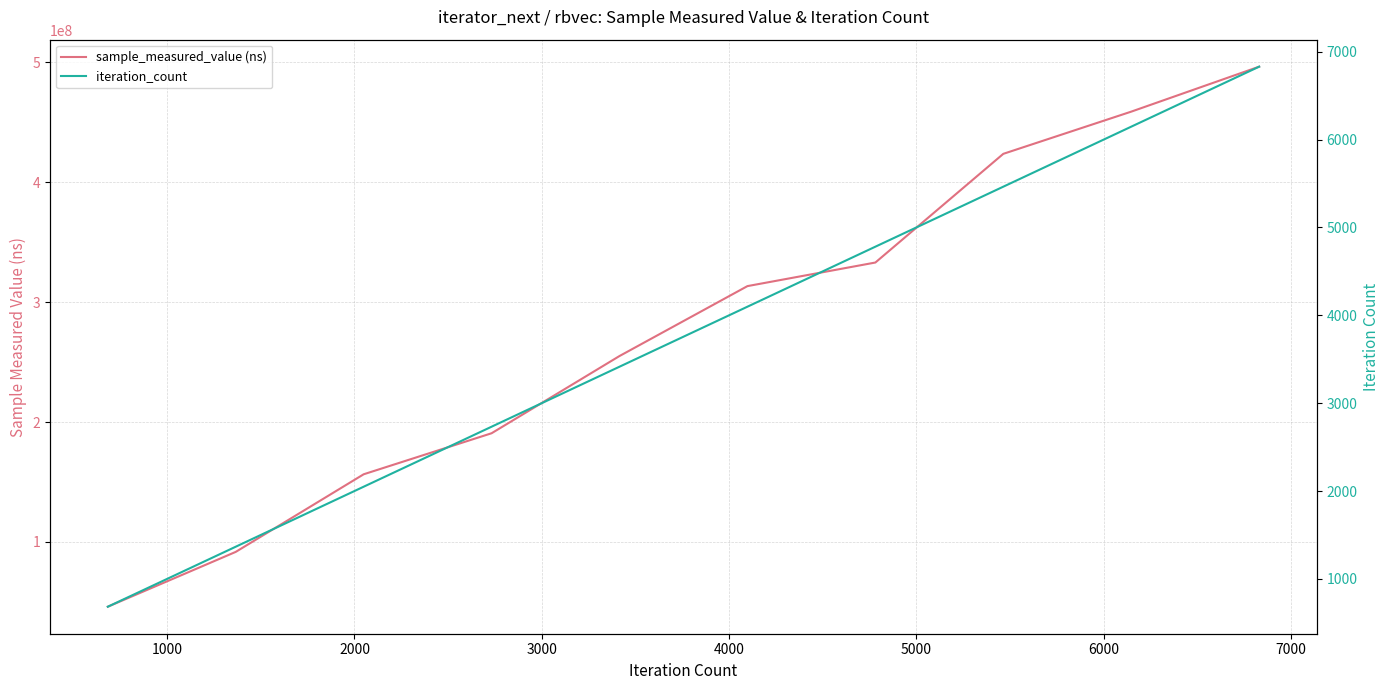

How many values in the sample_measured_value (ns) series exceed 313390591?

4